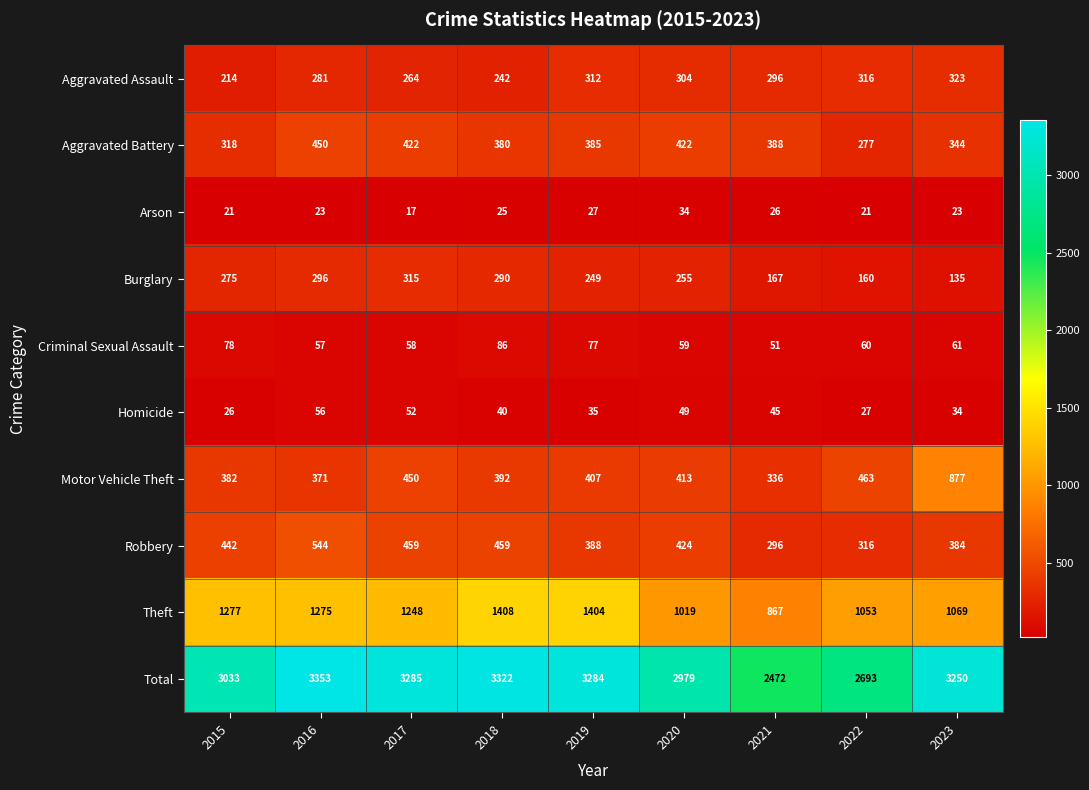

What value does the Aggravated Assault series have at 2019, to the nearest 5?

310